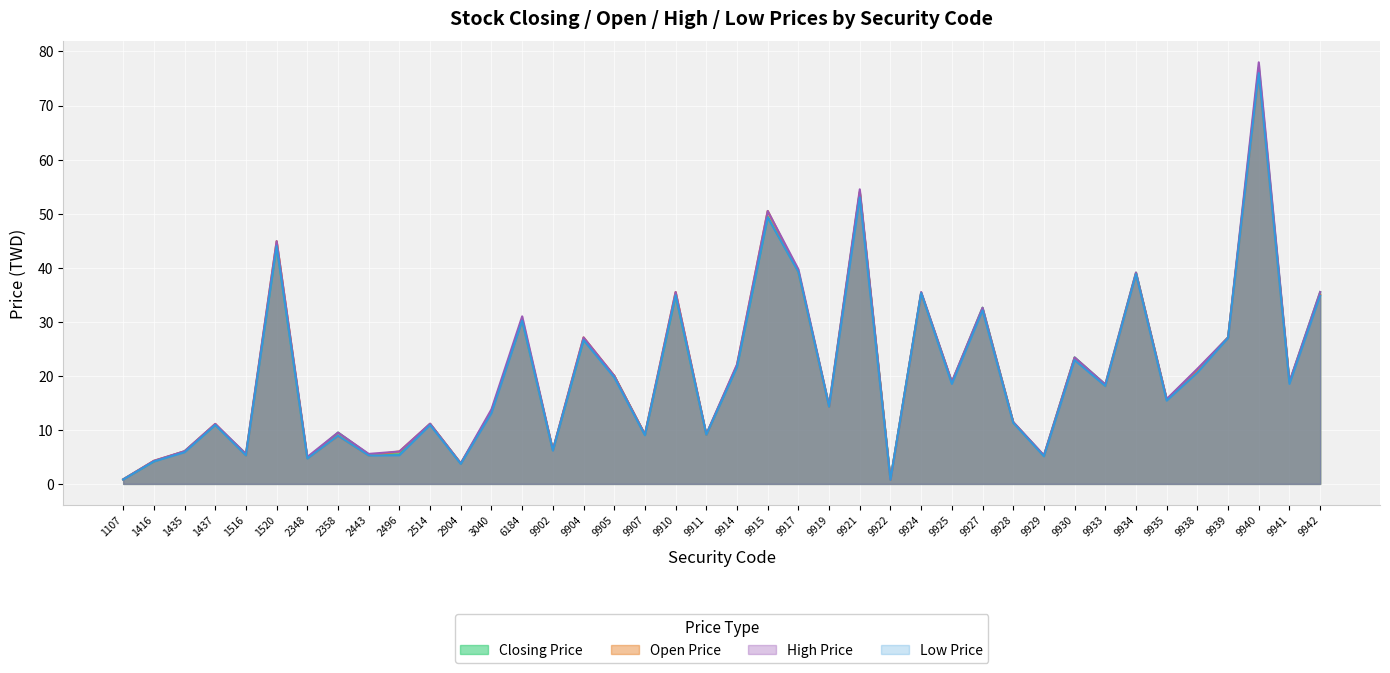

Does the chart display data point markers on the line(s)?

No